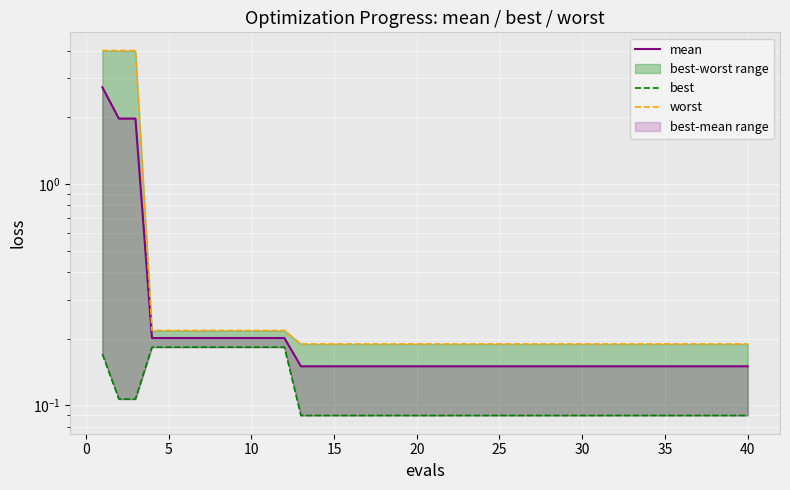

True or false: best and mean cross at least once.

False